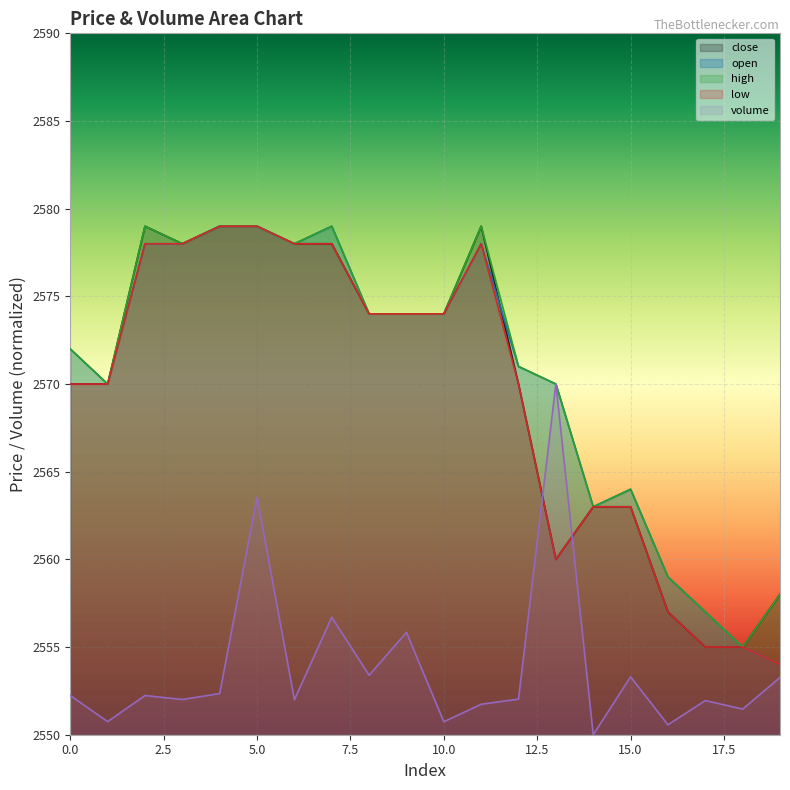

What are all the series names shown in the legend?

close, open, high, low, volume